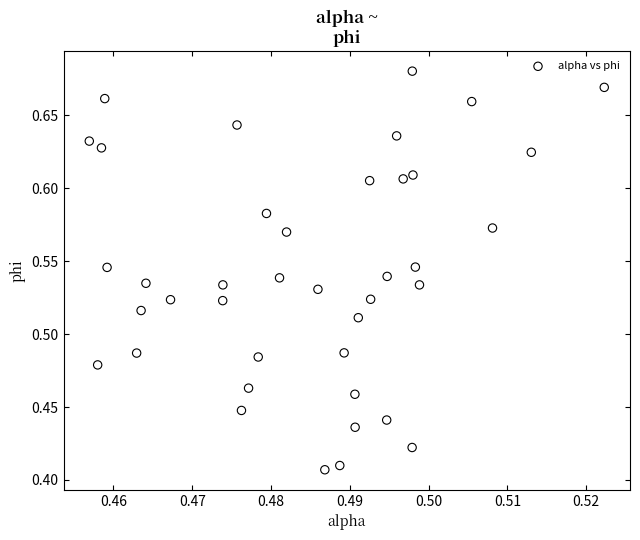

What is the range of Y values (max minus min)?

0.3